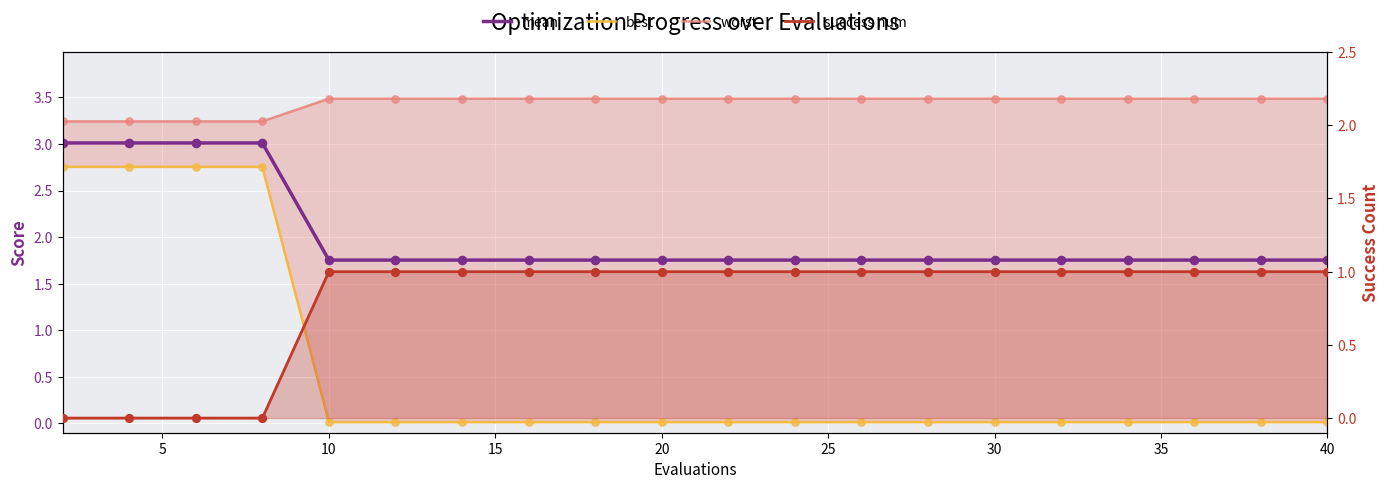

Which series has the largest Y range (max minus min)?

best